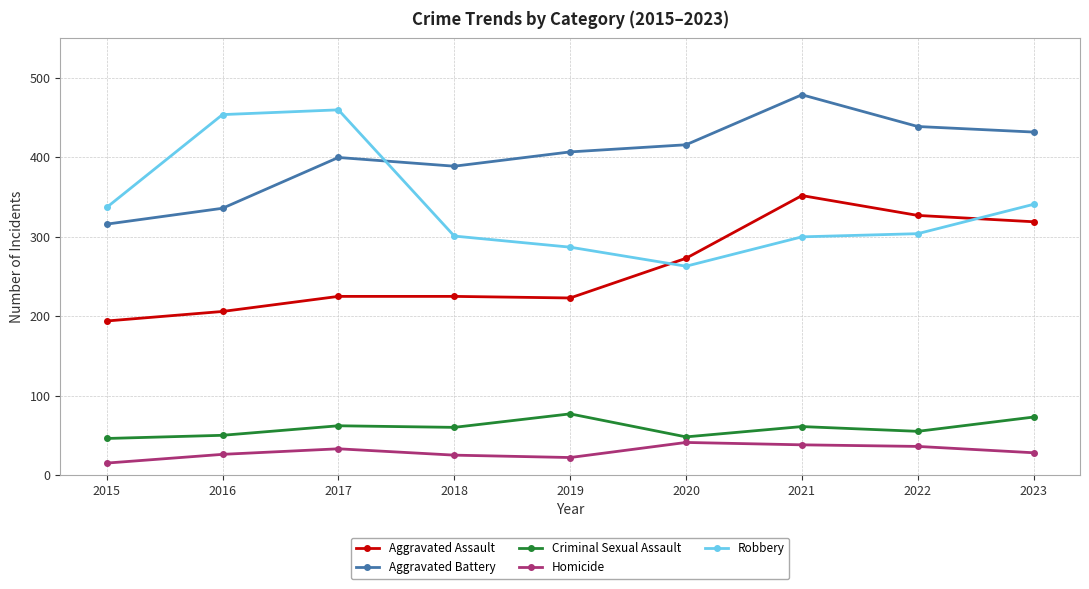

What is the total value across all series at 2016?

1072